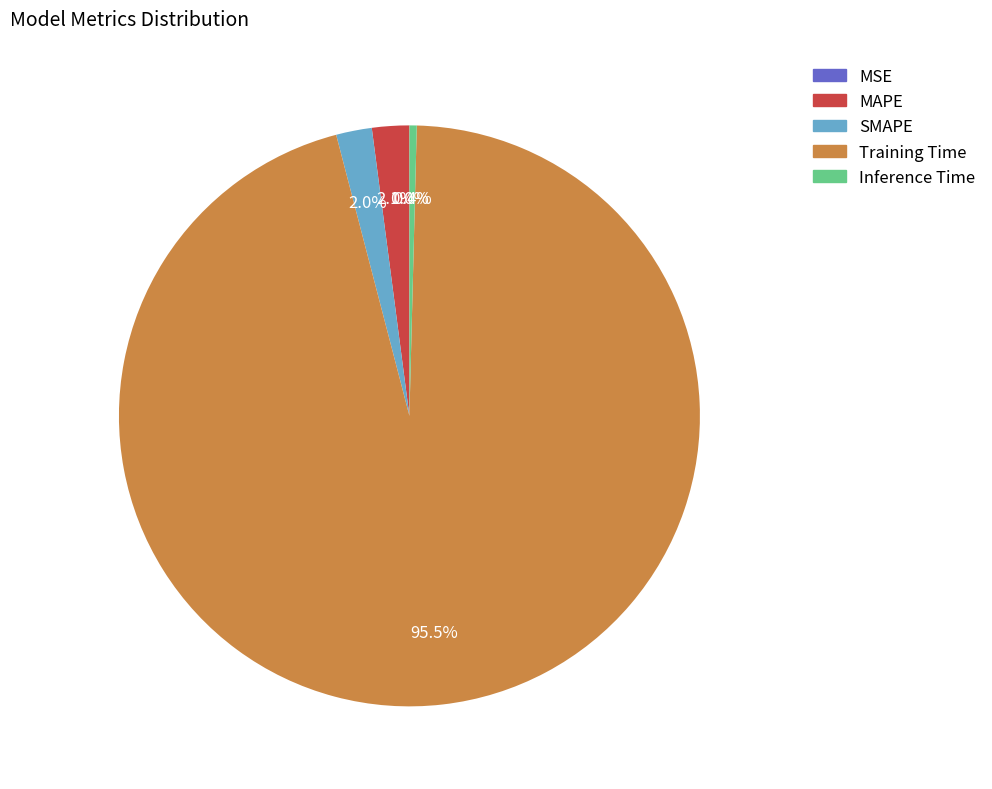

What portion of the pie excludes MAPE?

97.9%